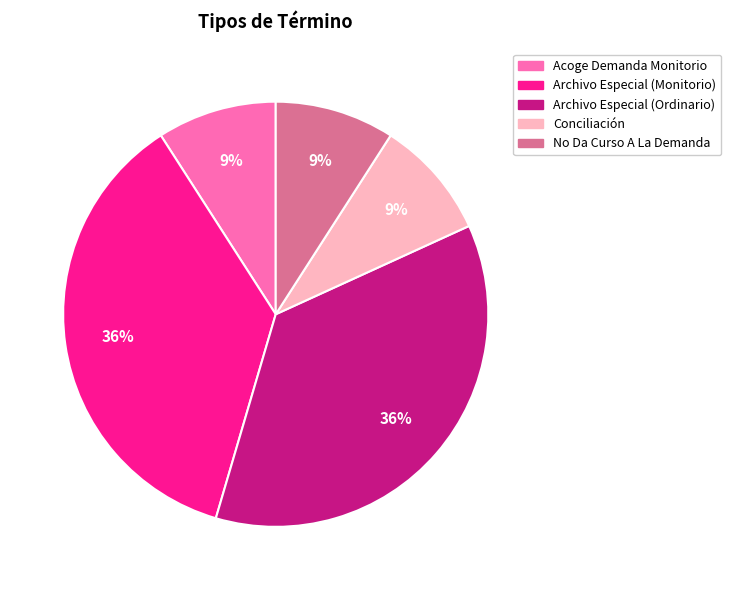

To the nearest percent, what portion does Archivo Especial (Ordinario) represent?

36%